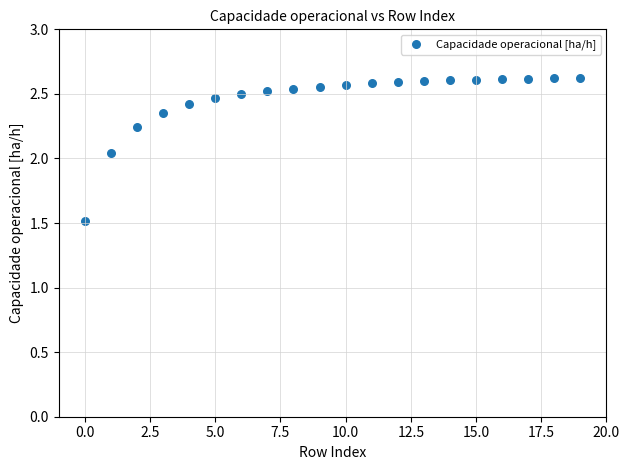

What is the range of Y values (max minus min)?

1.1